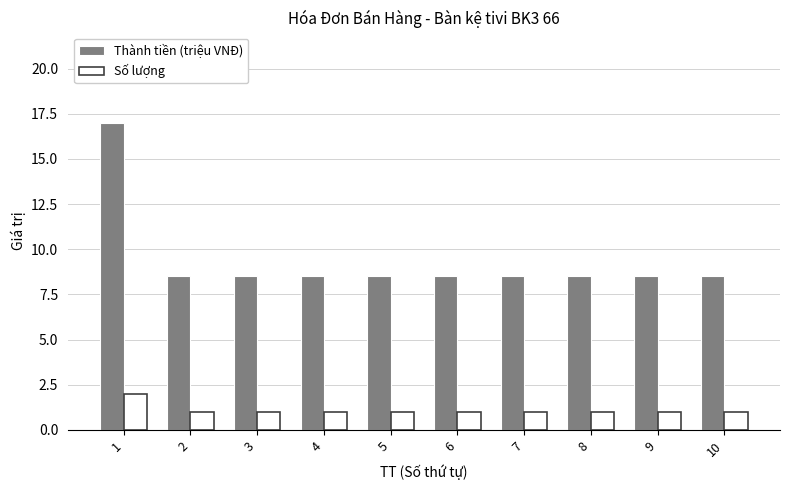

What is the difference between the highest and lowest values at 6?

7.5